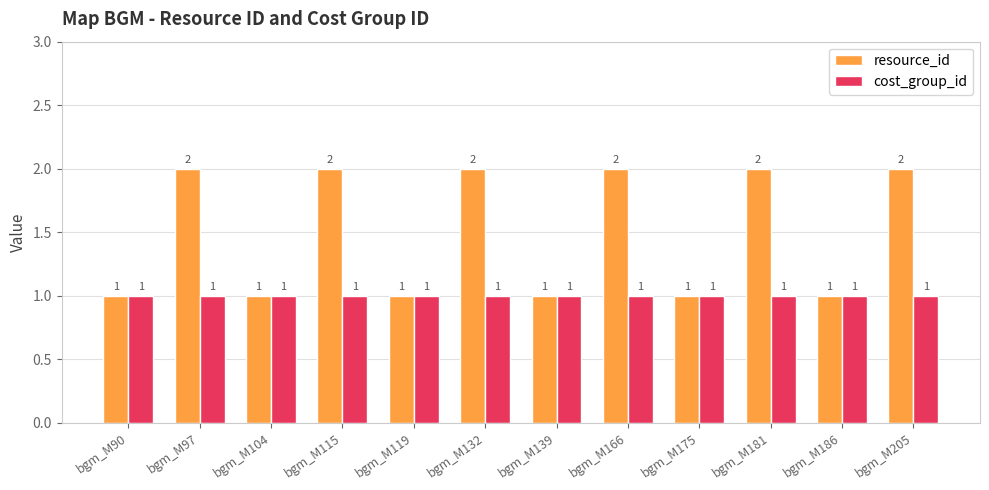

Which series has the largest range (max minus min)?

resource_id